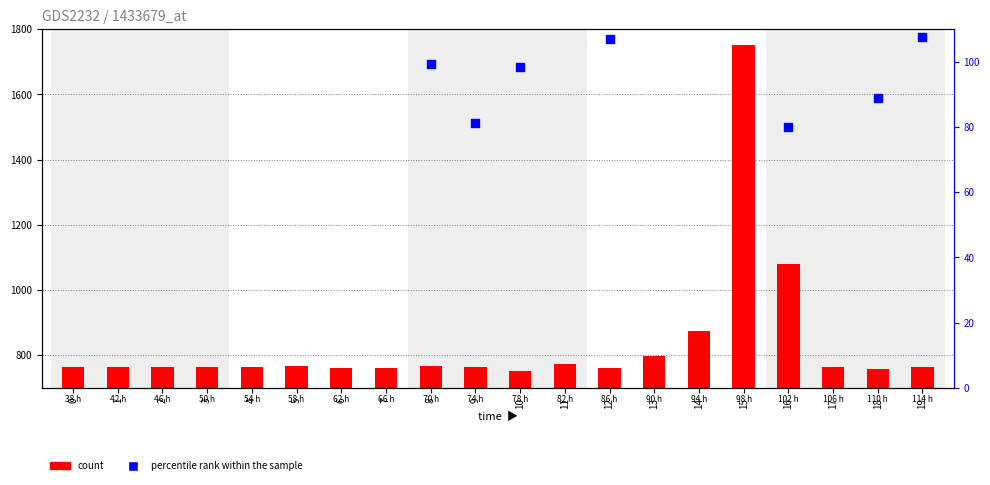

Is the value of count at 7 greater than the value of percentile rank within the sample at 5?

Yes